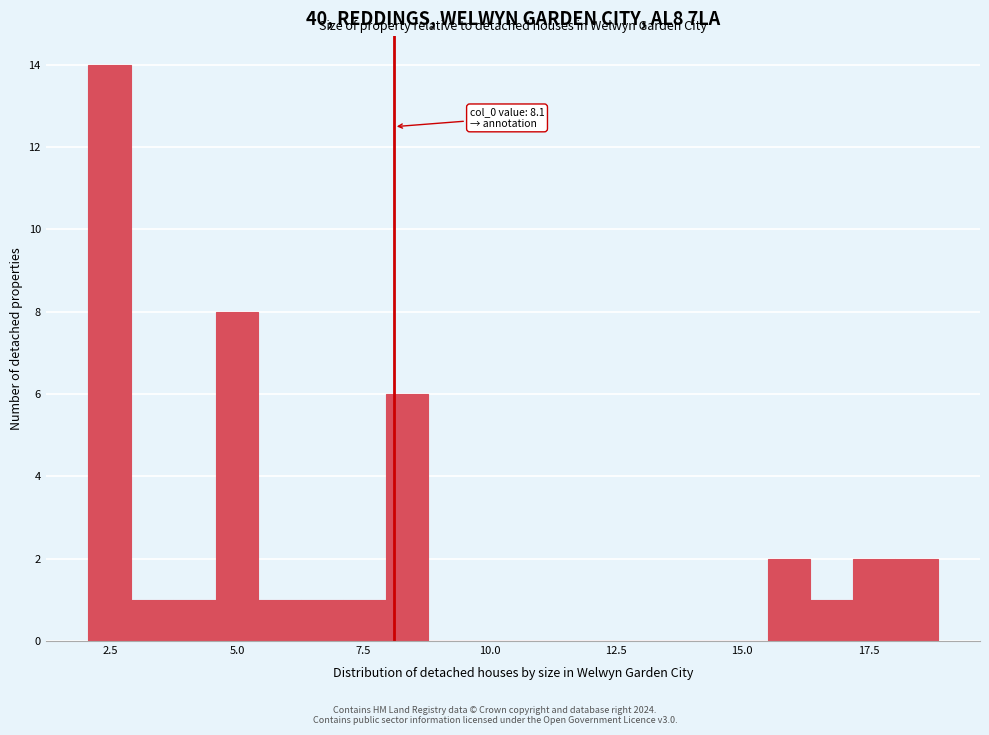

Read against the x-axis, roughly where is the centre of the tallest bar?

2.5